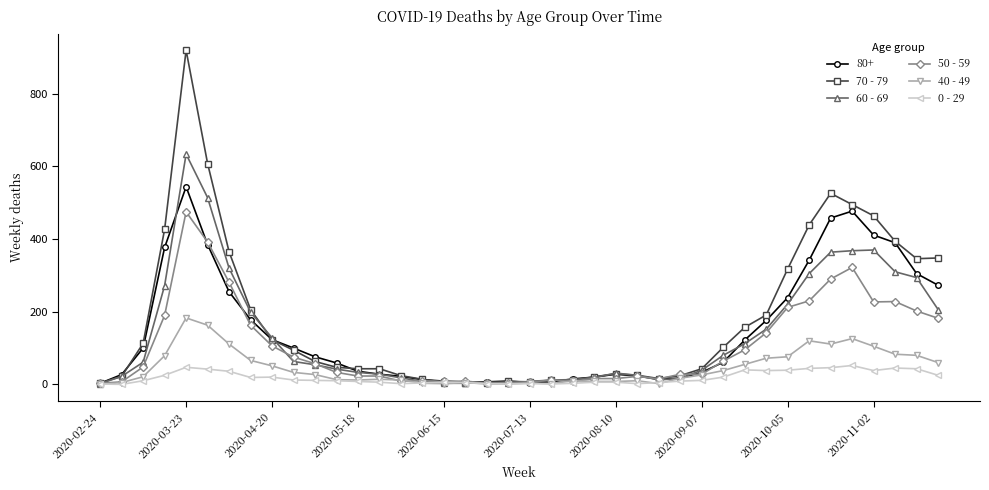

True or false: 0 - 29 has more than 1 points higher than both neighbors.

True